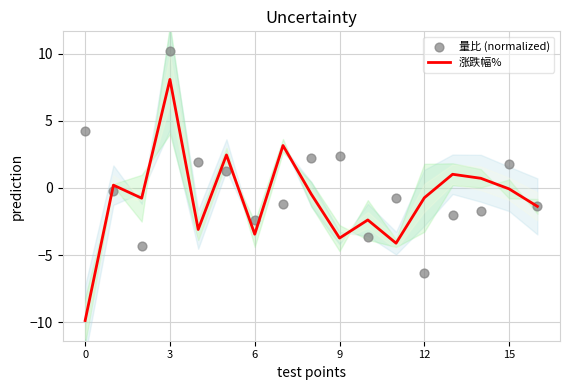

Which series contains the lowest Y value?

涨跌幅%